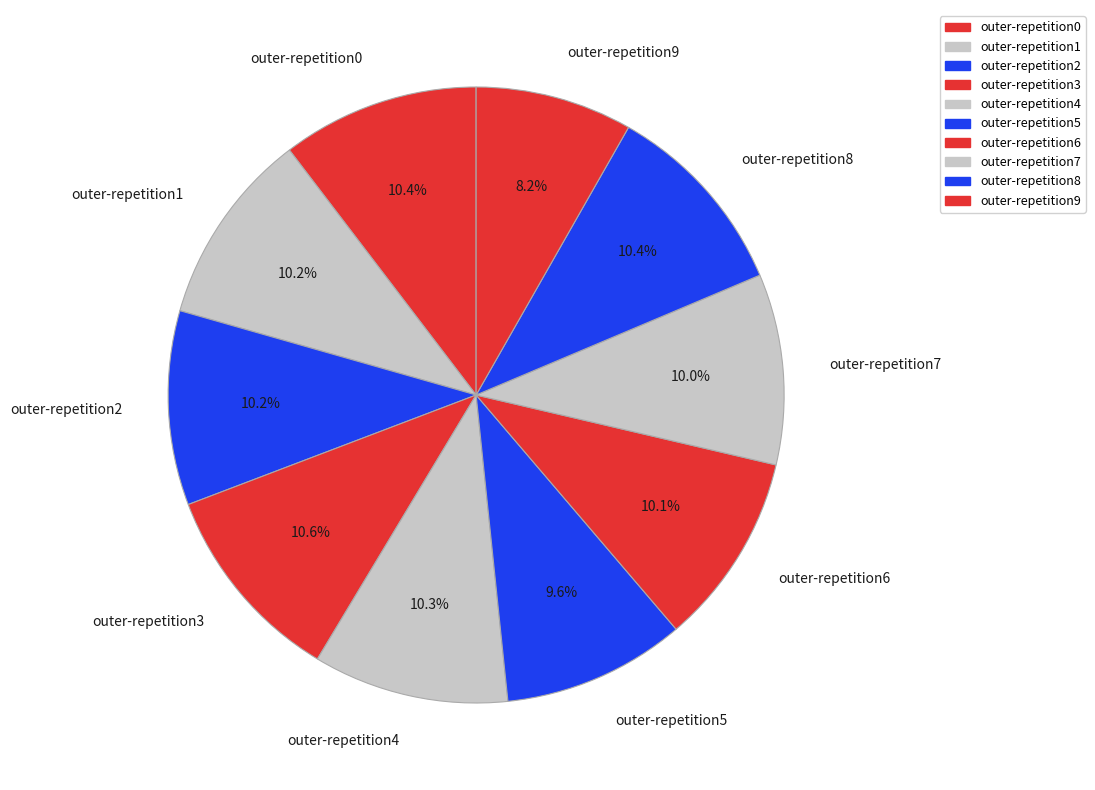

How many segments does this pie chart have?

10